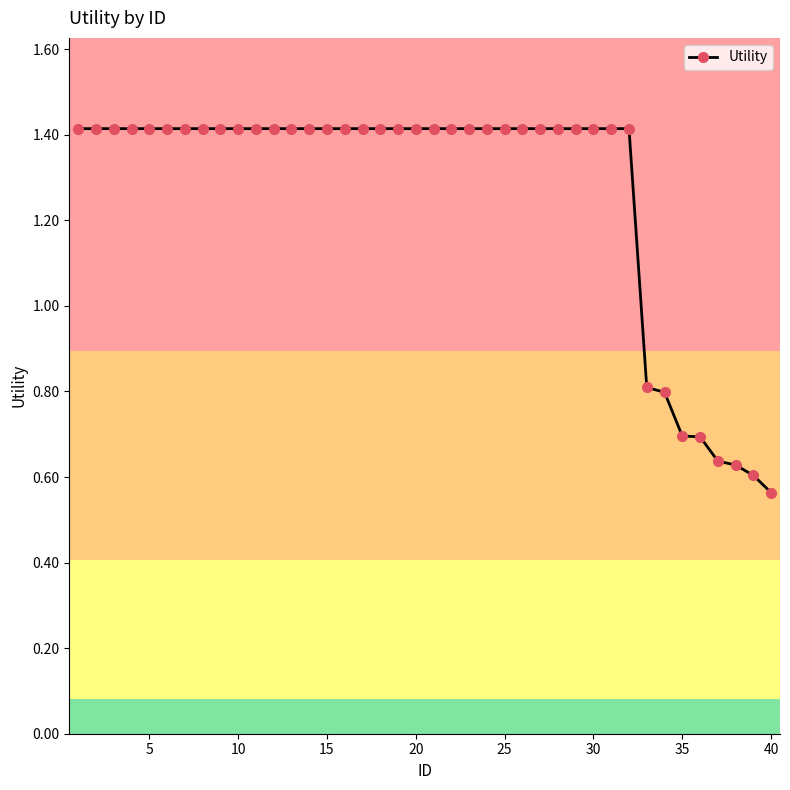

What is the value of the 5th point from the left?

1.4